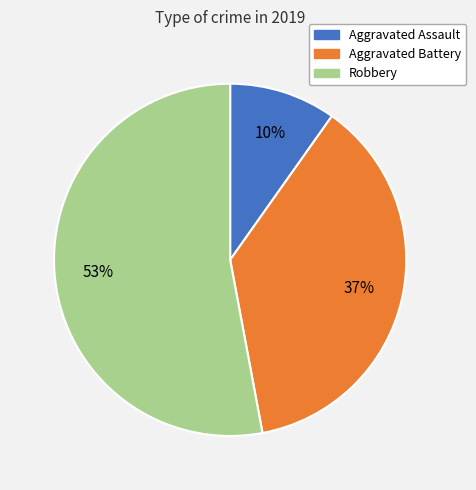

To the nearest percent, what percentage of the pie is Robbery?

53%